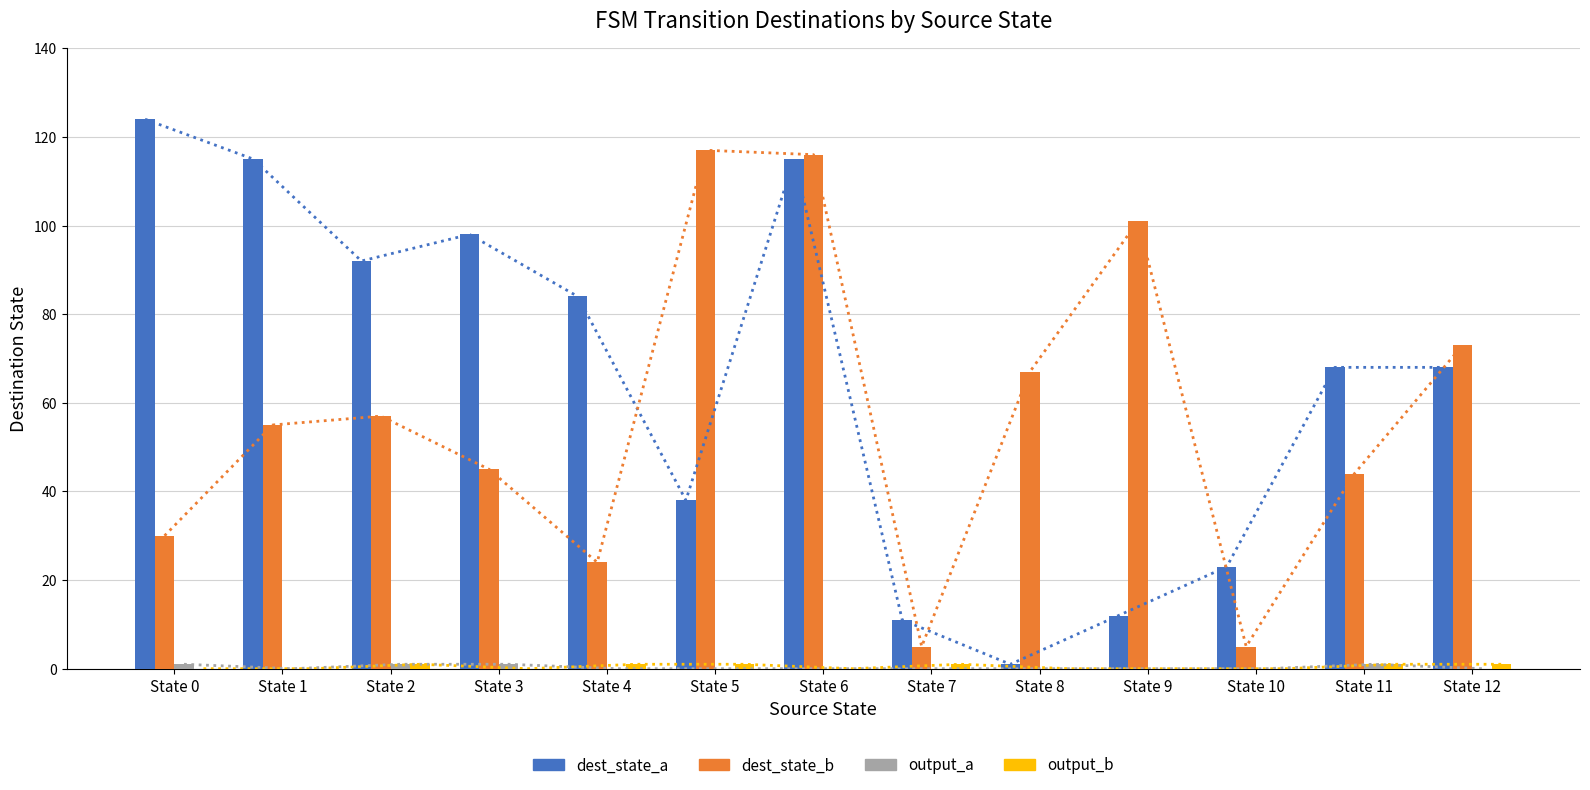

At which category is the sum across all series the highest?

State 6